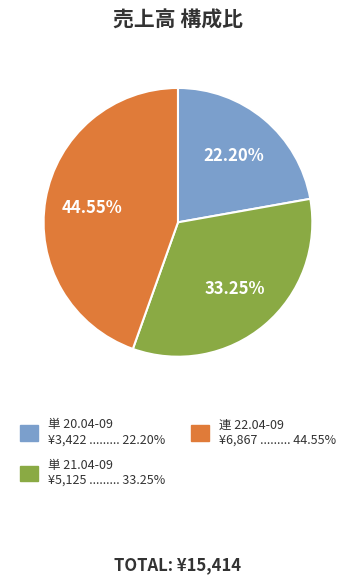

To the nearest percent, what portion does 連 22.04-09 represent?

45%